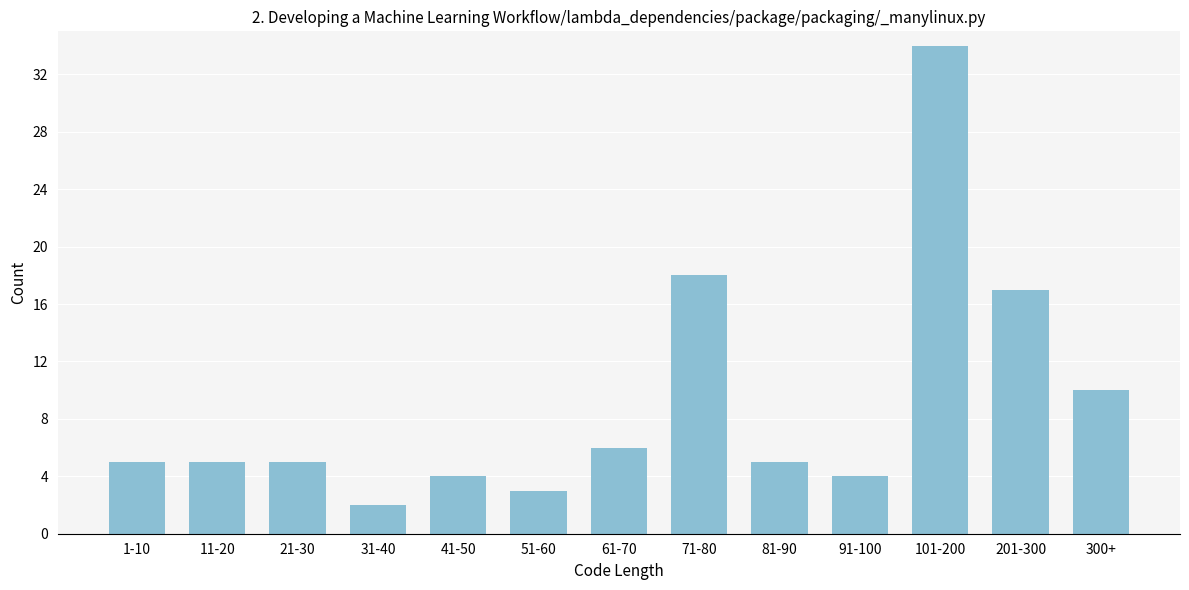

Reading right to left, list all the values displayed in this chart.

300+=10	201-300=17	101-200=34	91-100=4	81-90=5	71-80=18	61-70=6	51-60=3	41-50=4	31-40=2	21-30=5	11-20=5	1-10=5